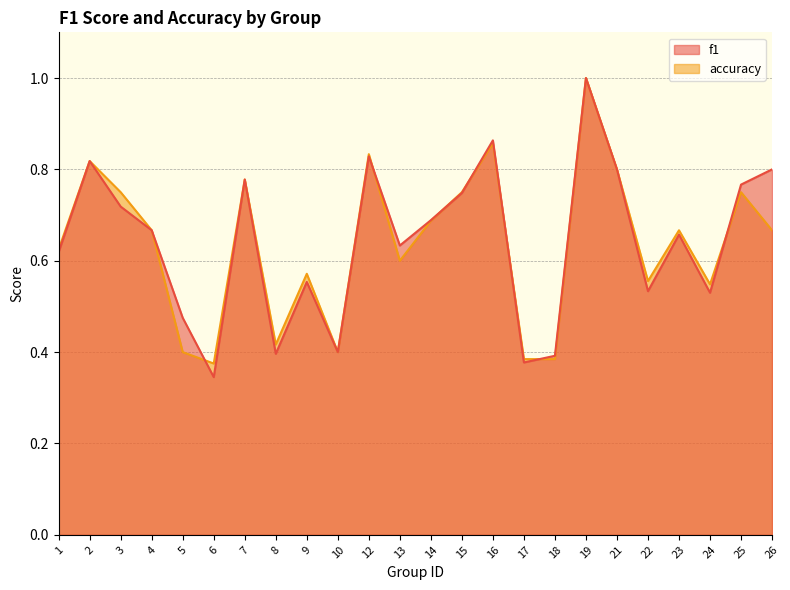

At which label is accuracy closest to 0?

6